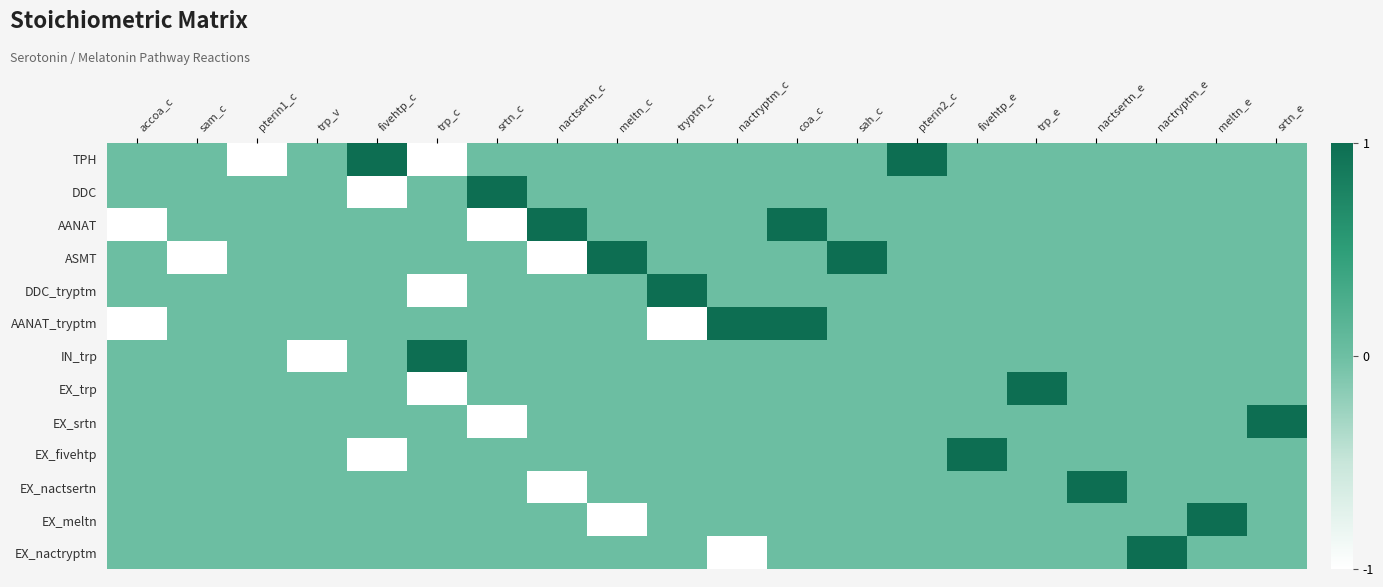

What is the greatest value displayed?

1